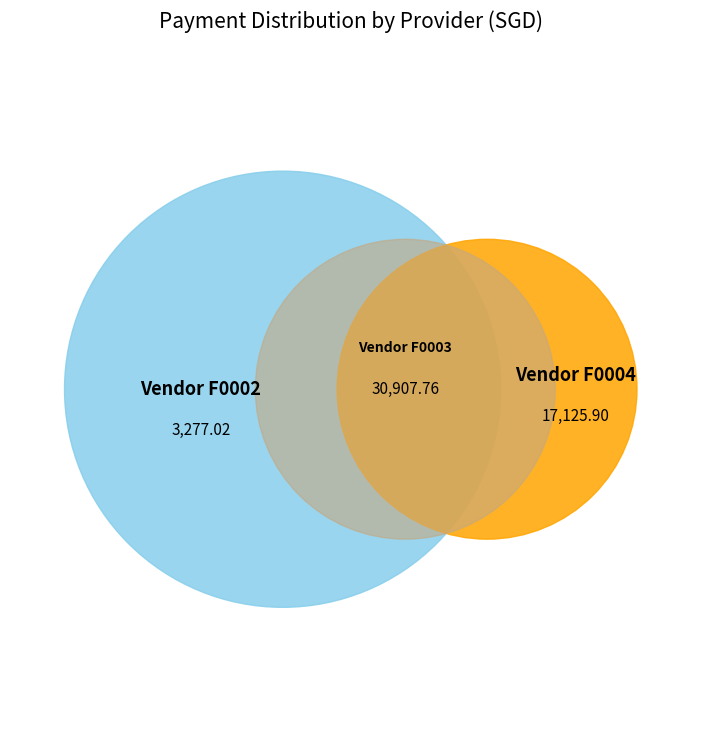

Is there a majority slice in this chart?

Yes